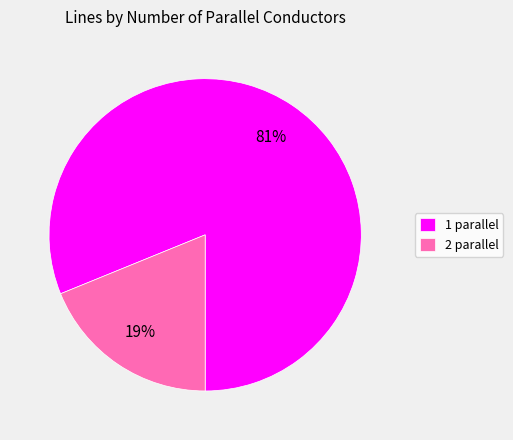

Is there a majority slice in this chart?

Yes